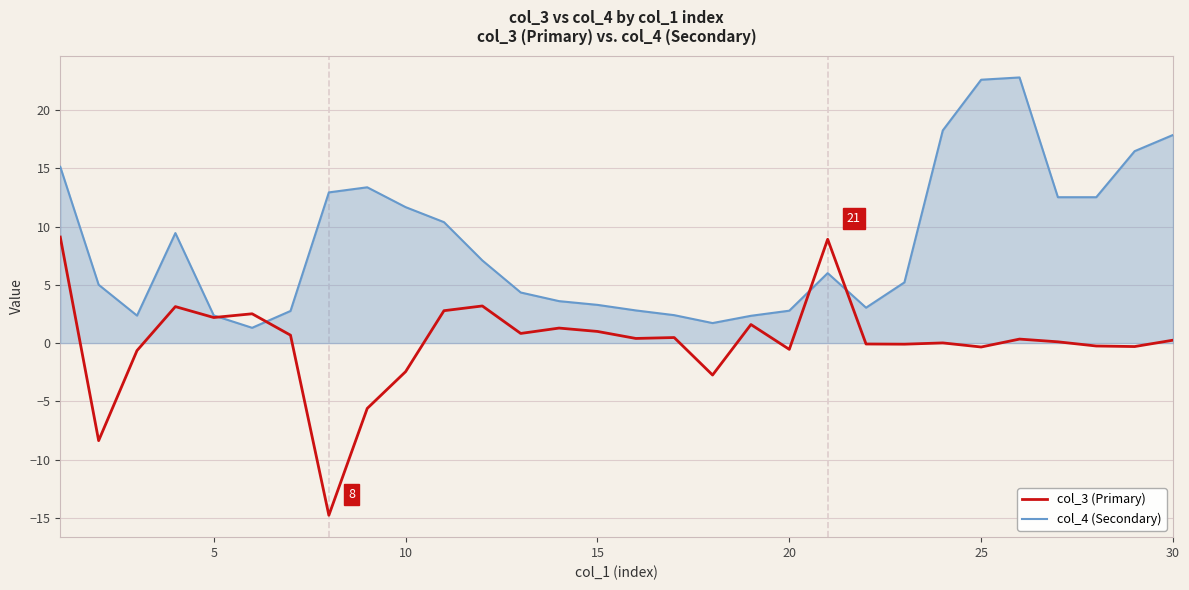

Which series ends up on top after the final intersection of col_4 (Secondary) and col_3 (Primary)?

col_4 (Secondary)